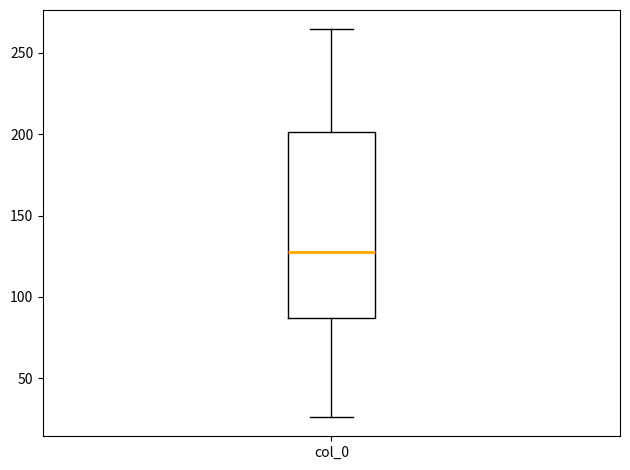

Transcribe this box plot: give where the median line is, the range the box spans, and where the two whiskers end, as read against the y-axis. The values are not printed on the chart, so give them approximately, as read against the axis.

median 130, box 85 to 200, whiskers 25 to 265